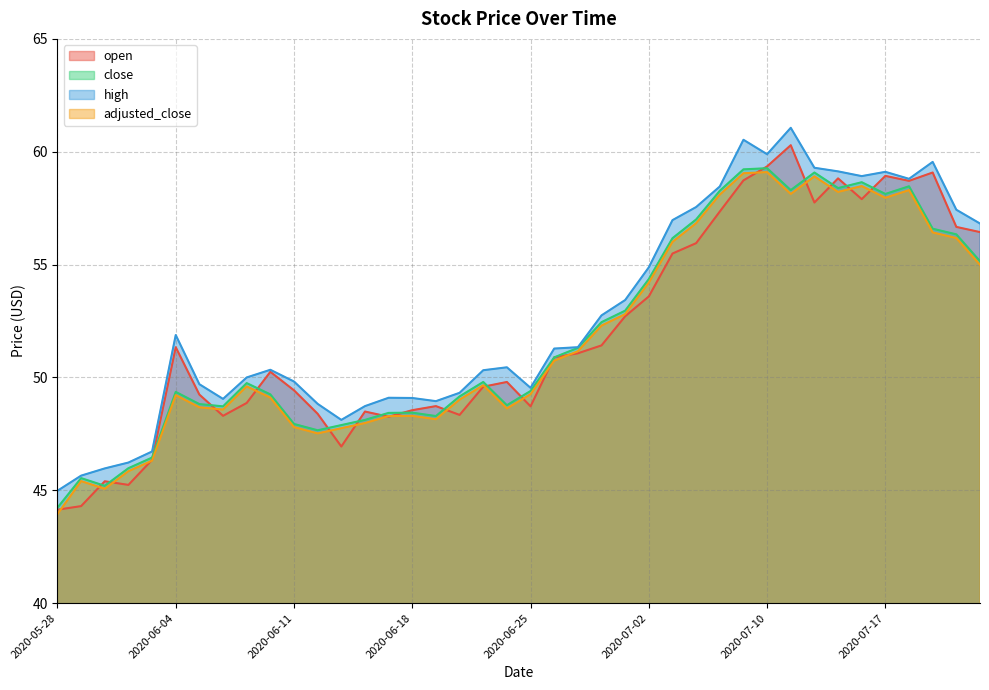

How many lines are shown in the chart?

4